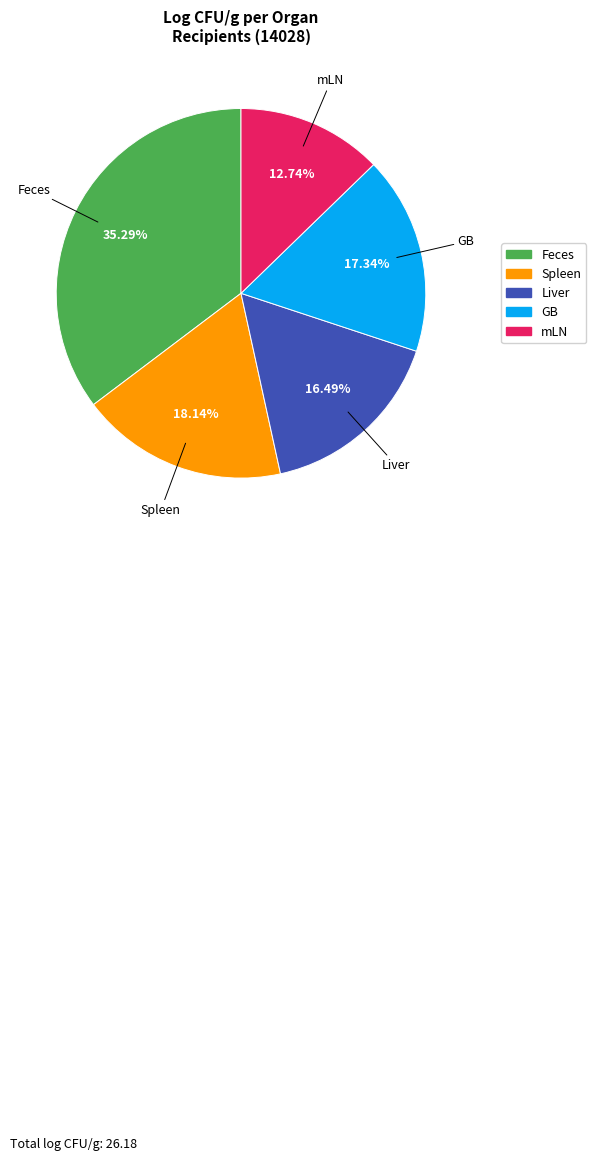

Do Spleen and GB together represent more than half of the pie?

No